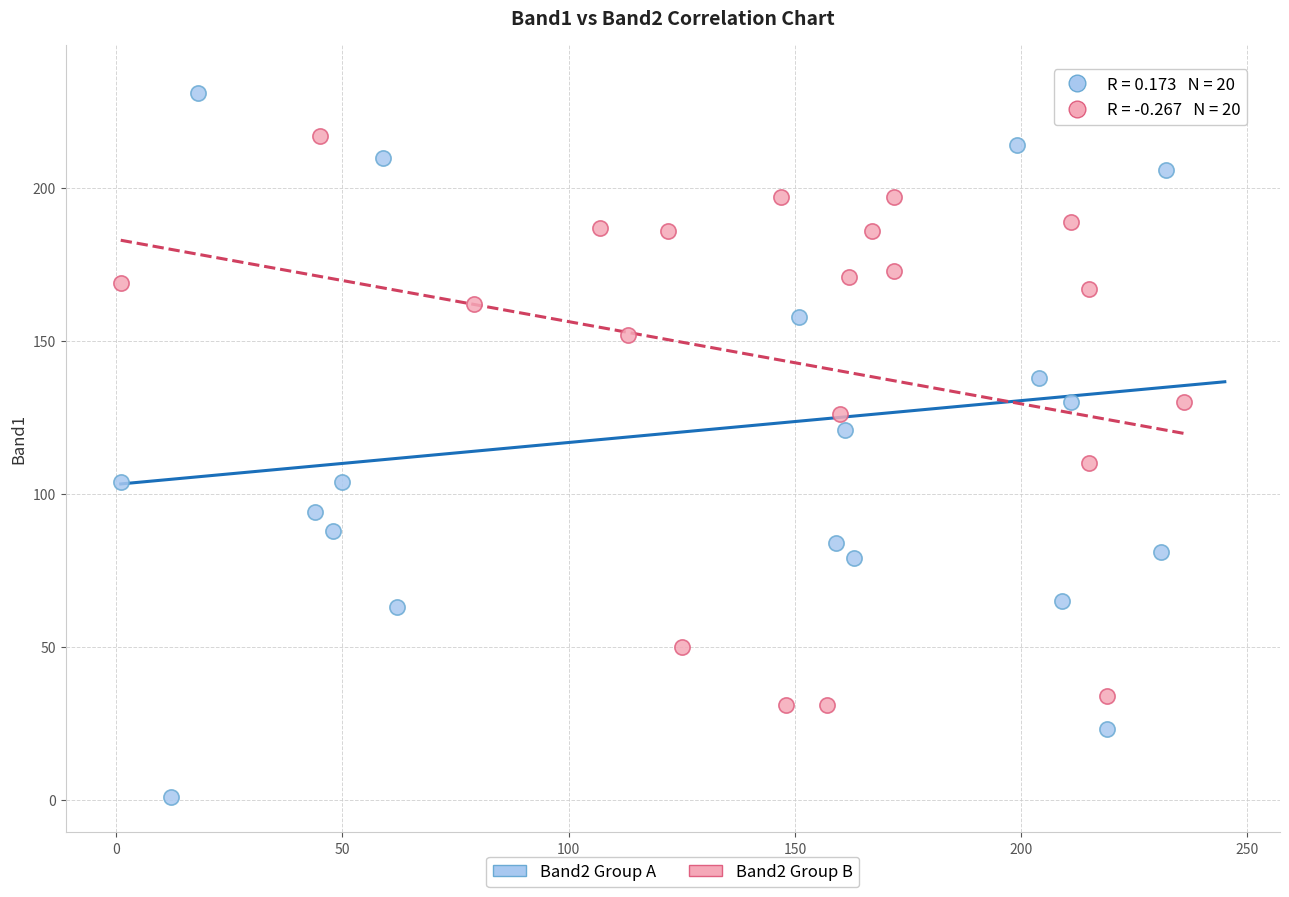

Which series reaches the maximum Y coordinate?

Band2 Group A